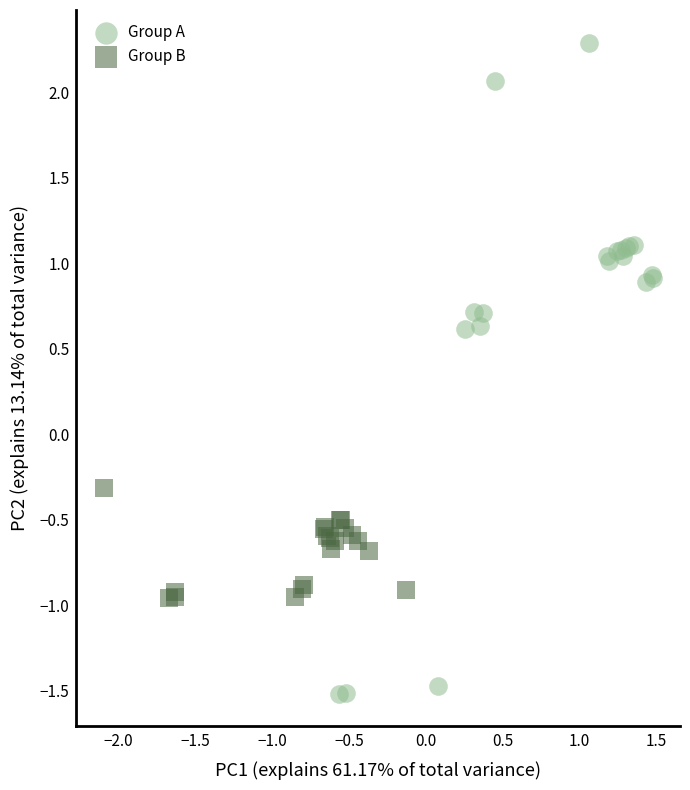

Which series reaches the maximum Y coordinate?

Group A